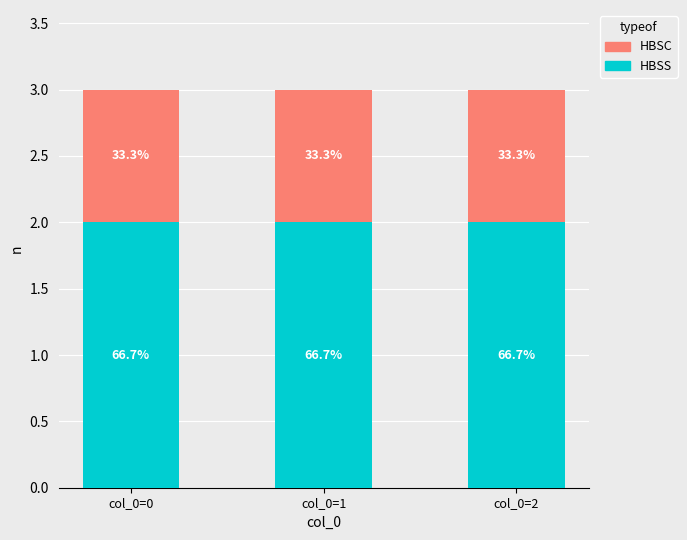

Does the chart contain stacked bars?

Yes